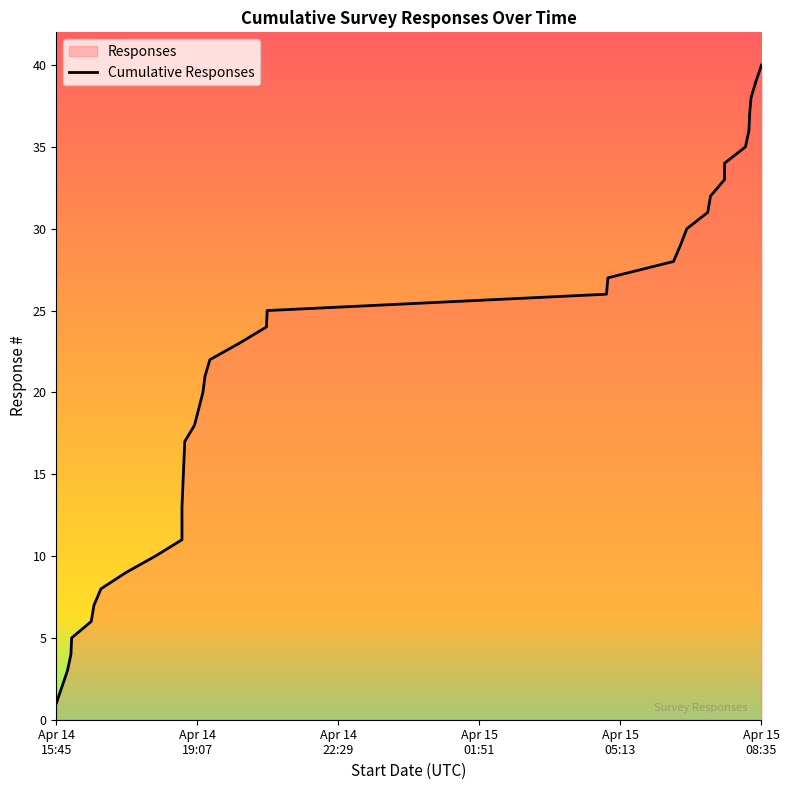

How many categories are shown in the chart?

40